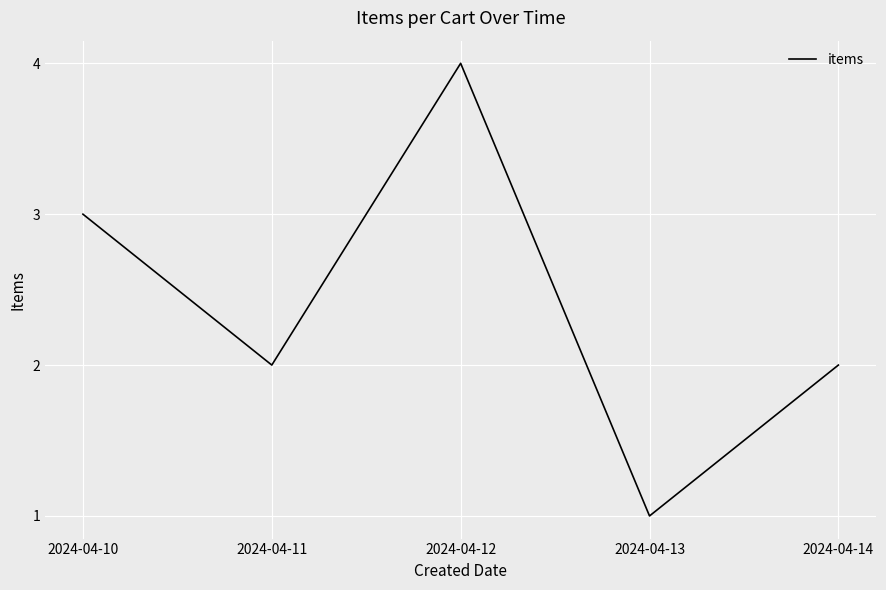

The value at 2024-04-12 is 4. True or false?

True